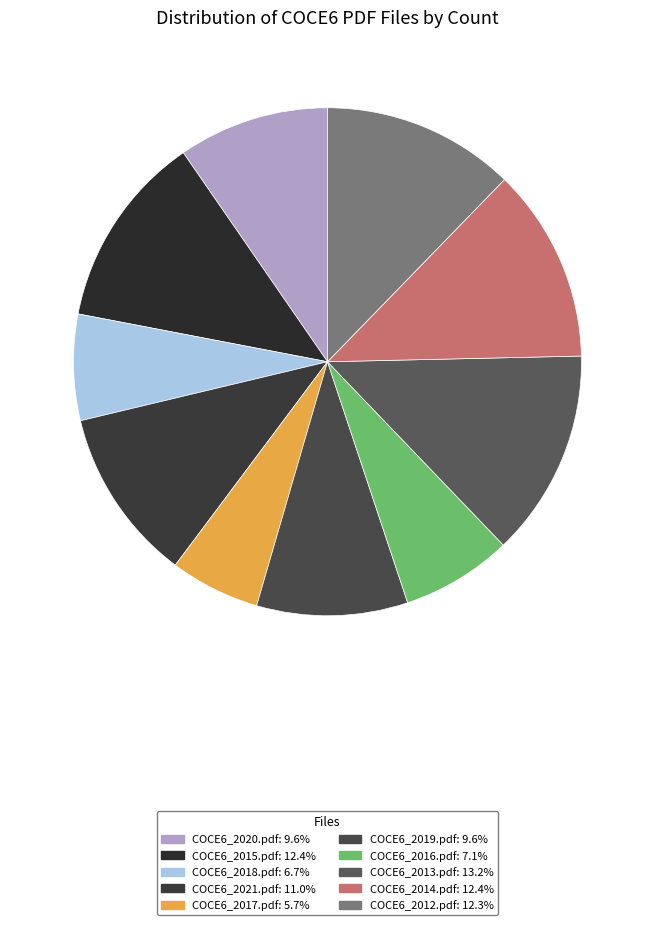

What percentage is the COCE6_2021.pdf slice, to the nearest percent?

11%